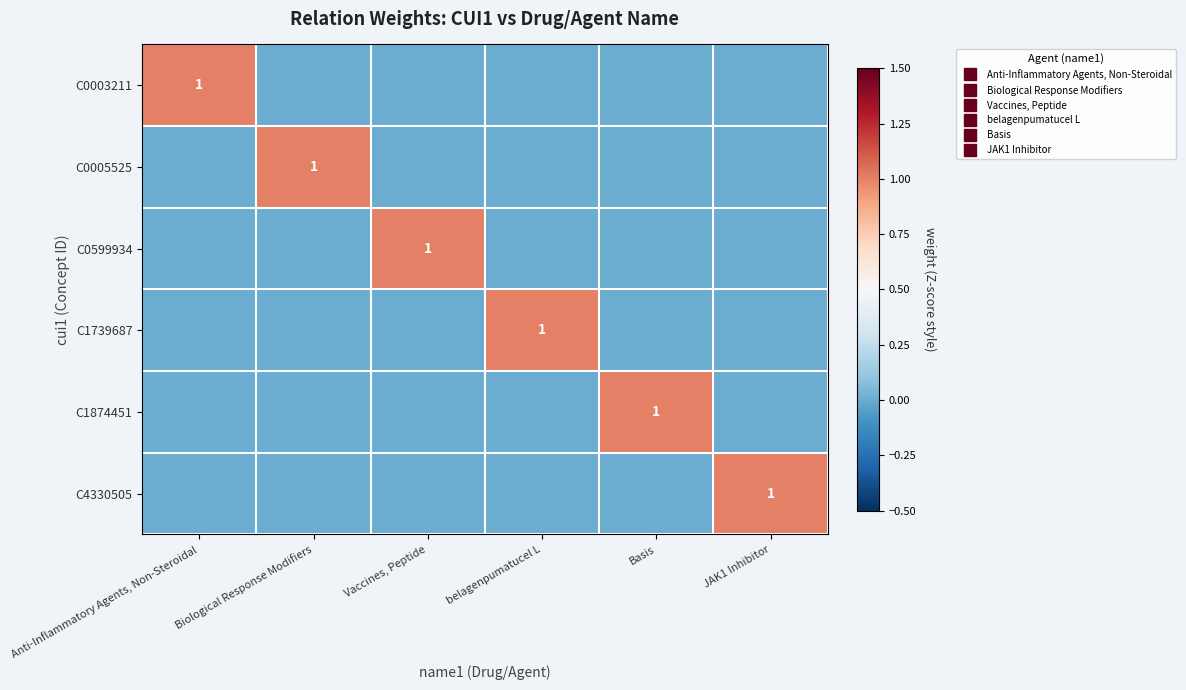

Is the value of C1739687 at Anti-Inflammatory Agents, Non-Steroidal greater than the value of C0599934 at Basis?

No